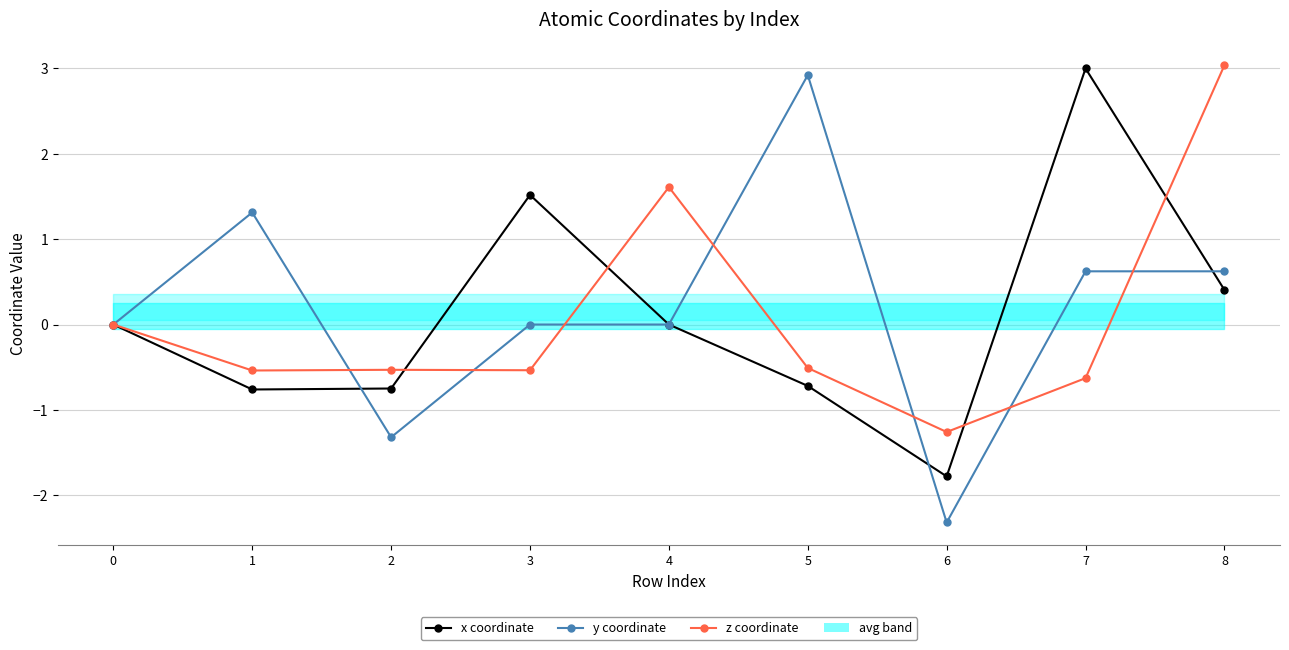

At which category does x coordinate reach its first local valley?

1